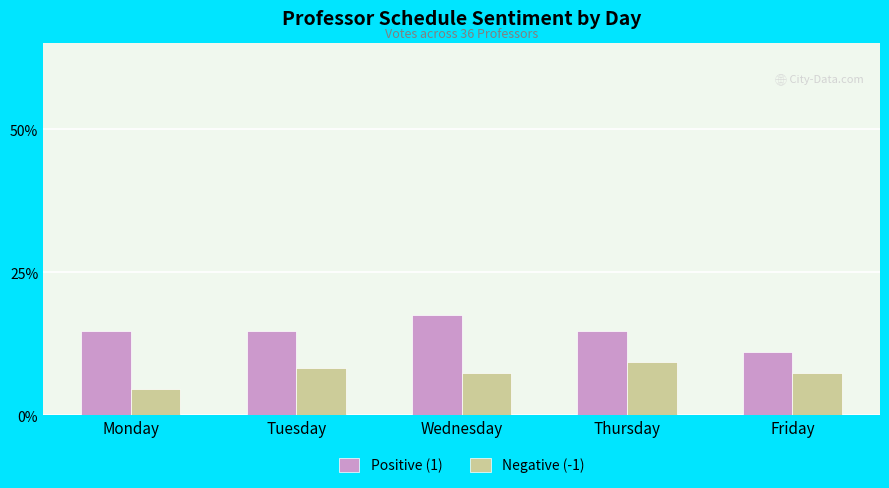

What is the average value of the Positive (1) series?

0.1